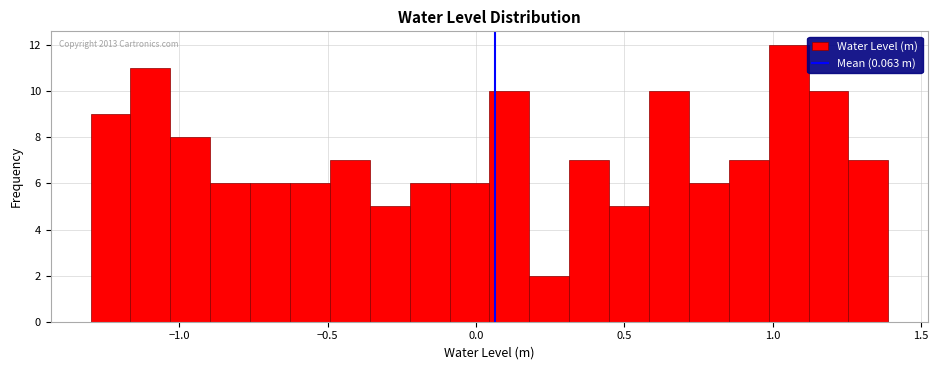

Read against the x-axis, roughly where is the centre of the tallest bar?

1.05